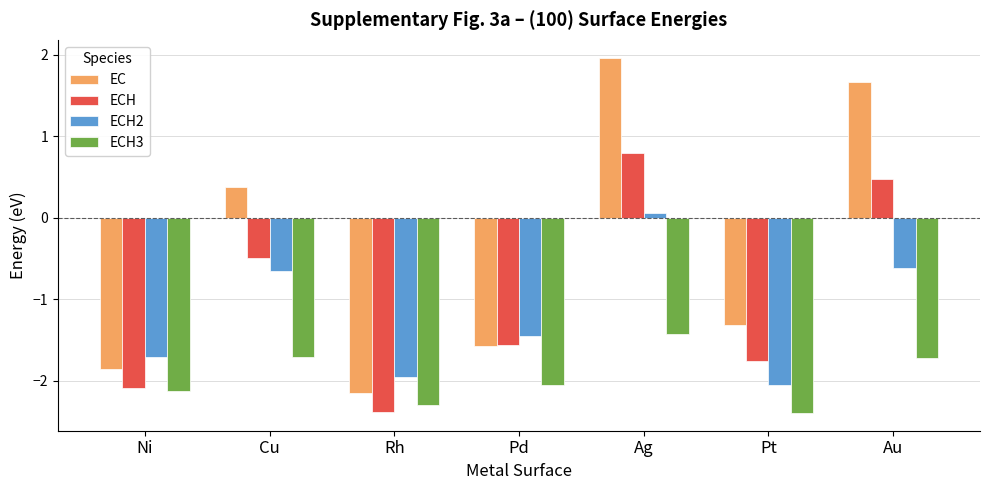

The ECH2 series shows -3.5 at Rh. True or false?

False